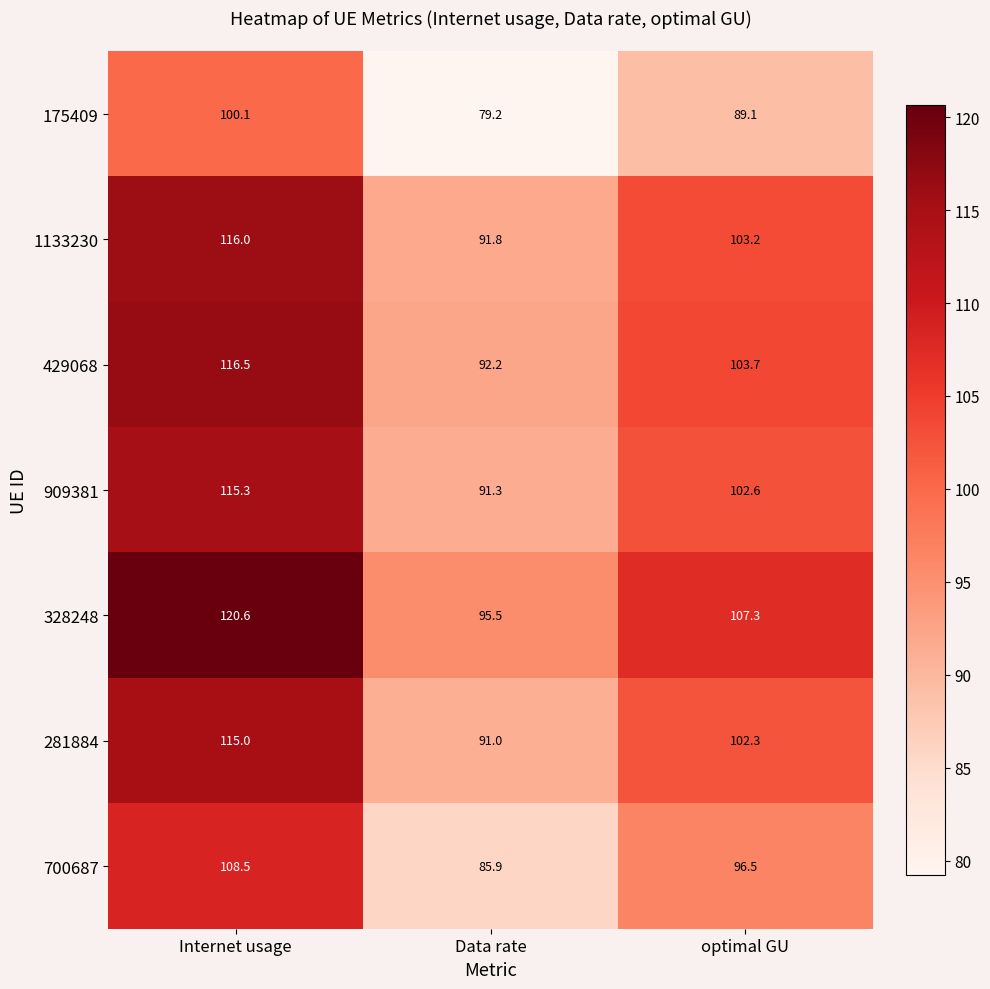

Read the 1133230 value at optimal GU.

103.2